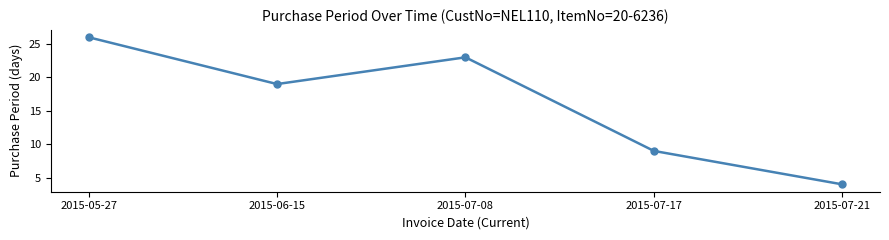

Which label corresponds to the largest value in the chart?

2015-05-27